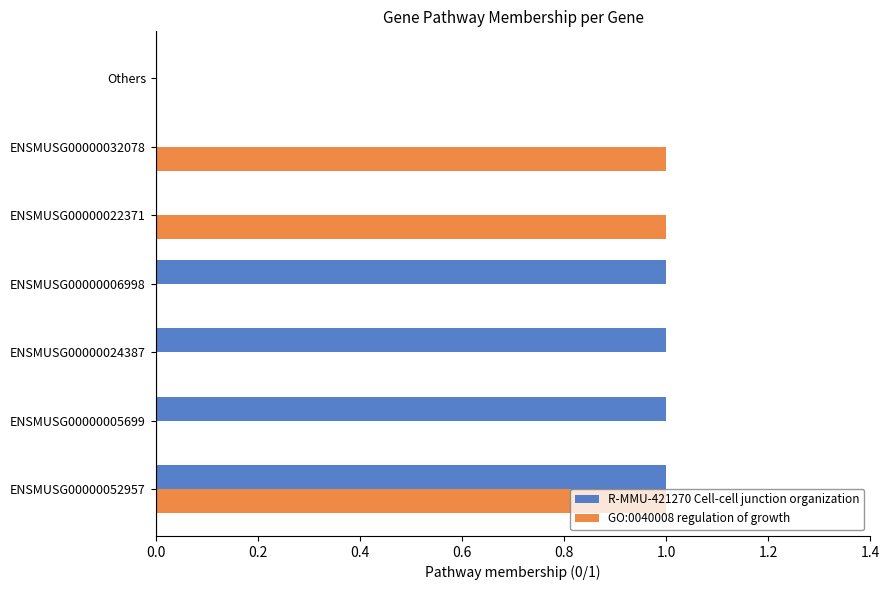

Which series has the largest total across all categories?

R-MMU-421270 Cell-cell junction organization